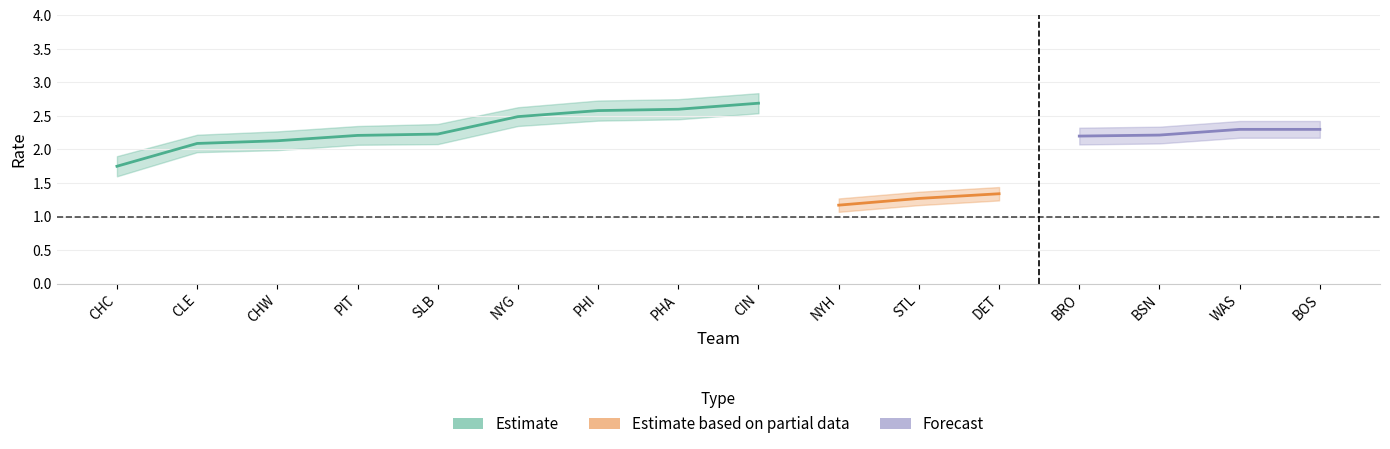

What is the value of the ERA_upper point at the 1st from the left?

1.9